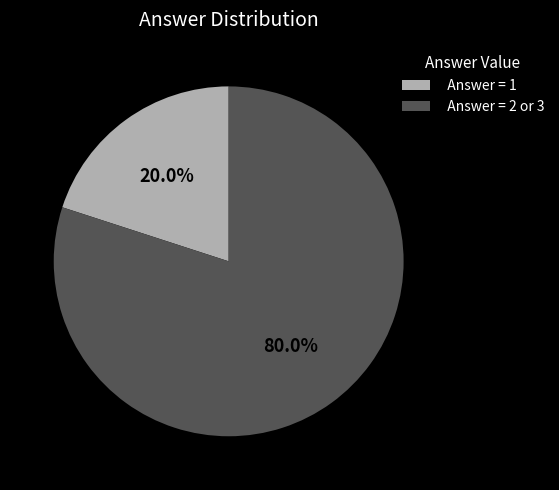

Which category has the biggest portion of the pie?

Answer = 2 or 3